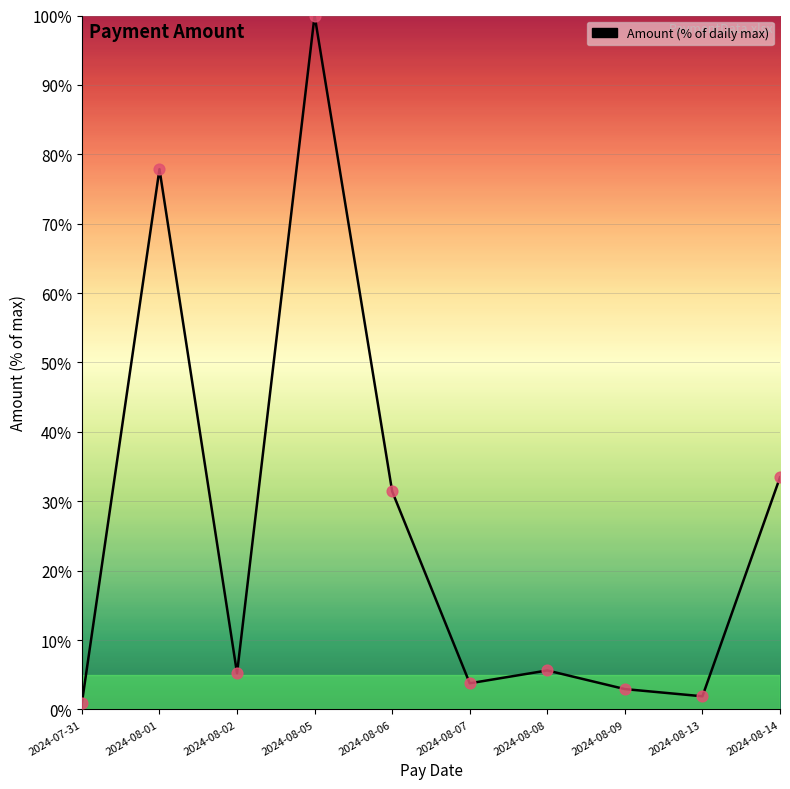

Between 2024-08-13 and 2024-08-06, which is larger?

2024-08-06